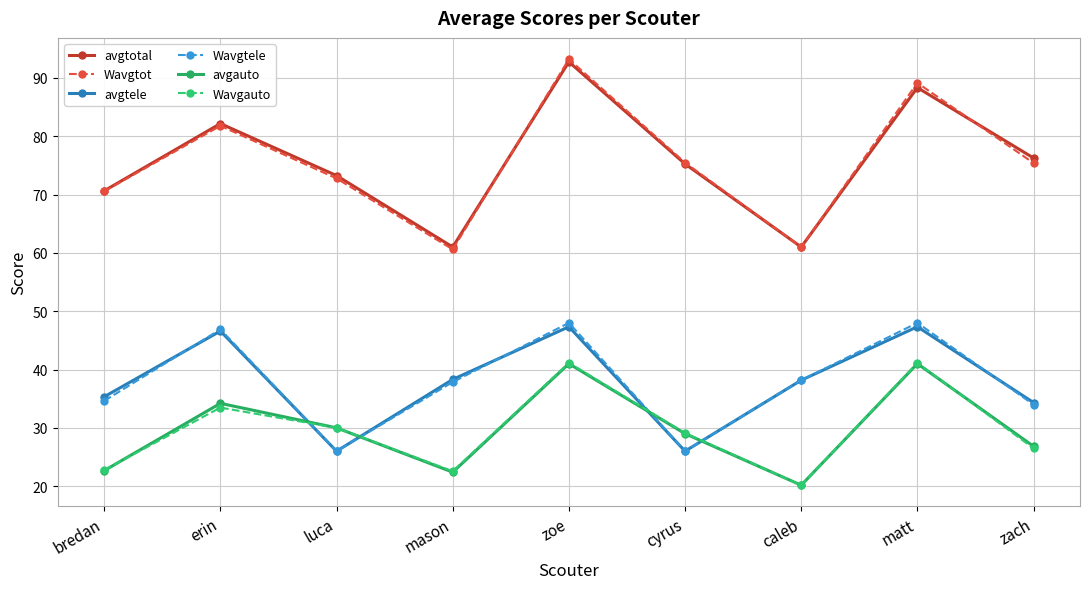

Between erin and luca, which series saw the biggest shift?

Wavgtele